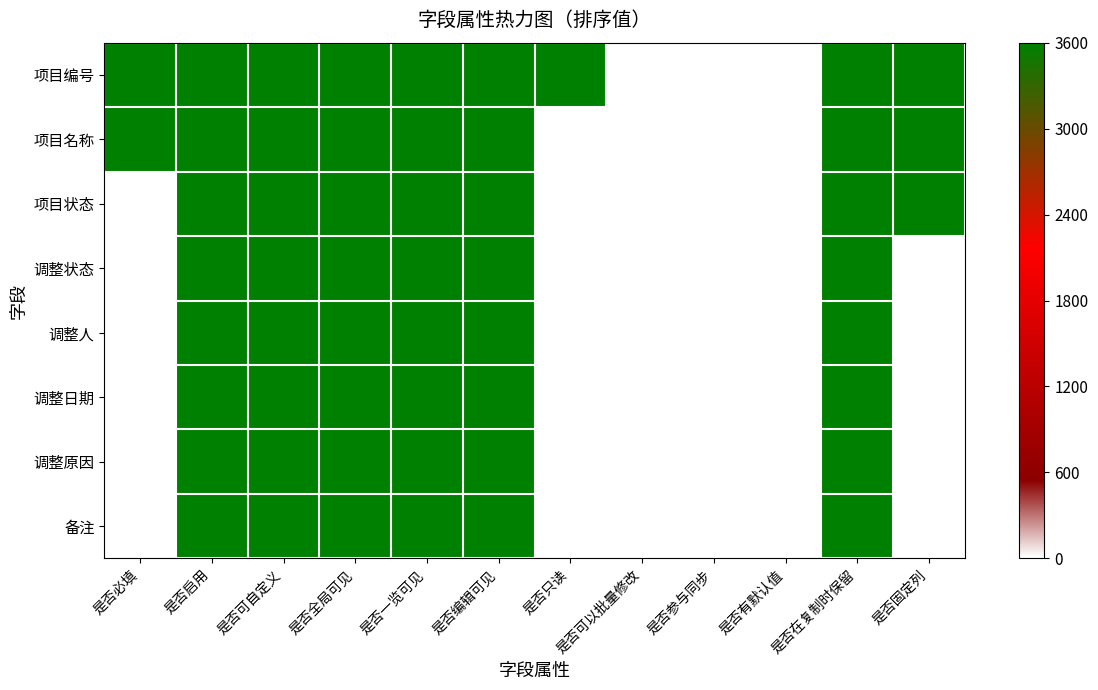

What is the spread (max minus min) of values at 是否编辑可见?

0.8